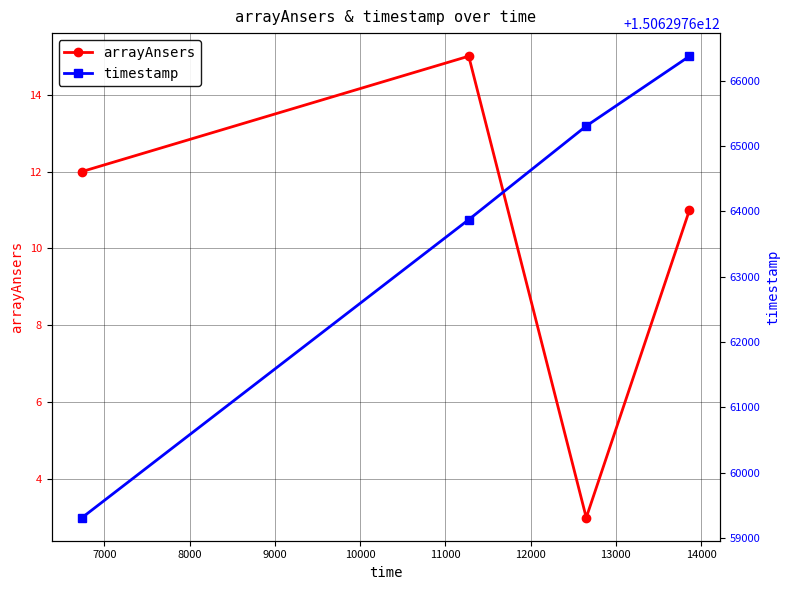

How many interior local valleys does the arrayAnsers series have?

1